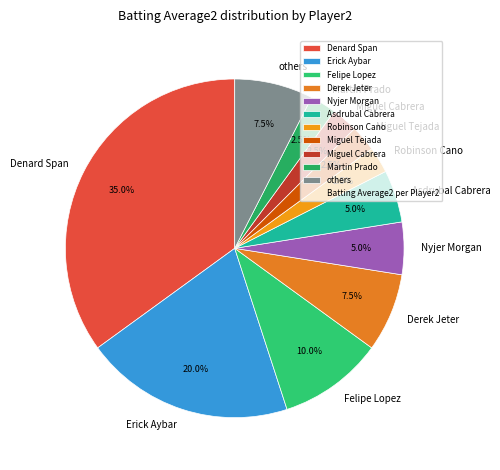

Does Miguel Cabrera represent more than half of the total?

No